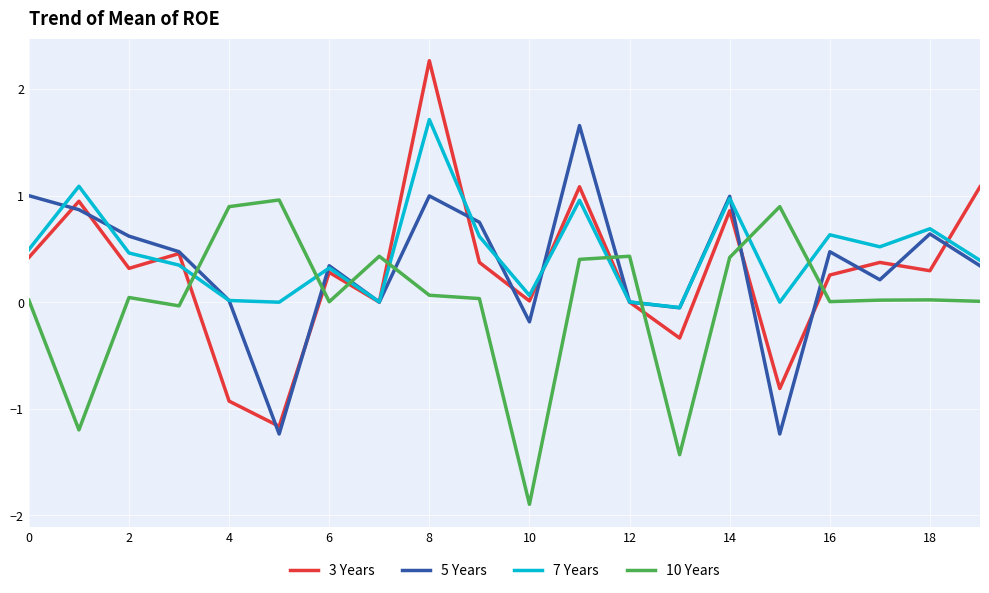

True or false: 5 Years and 3 Years intersect in this chart.

True